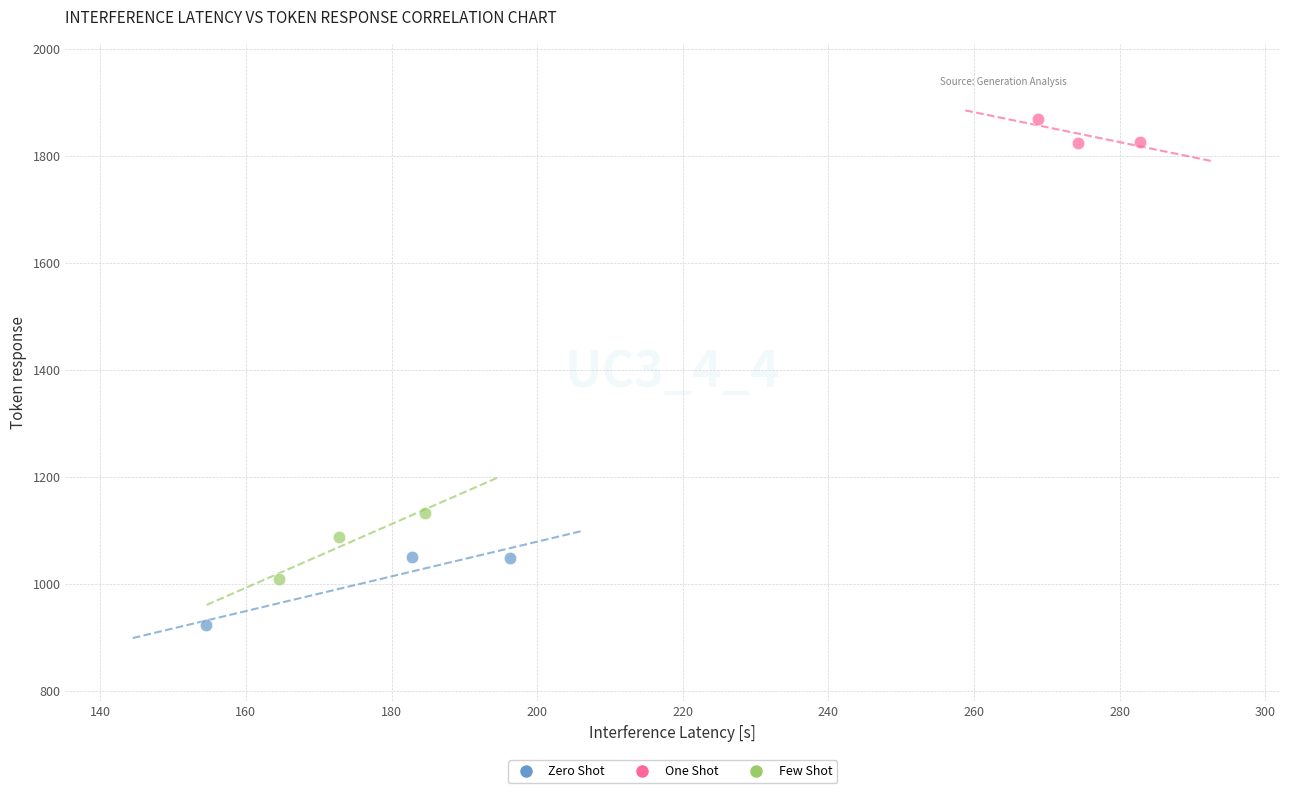

Which series reaches the maximum Y coordinate?

One Shot